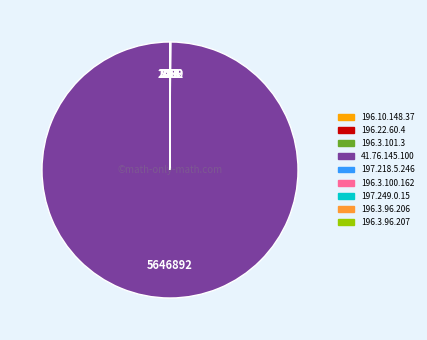

Does any single category account for the majority?

Yes